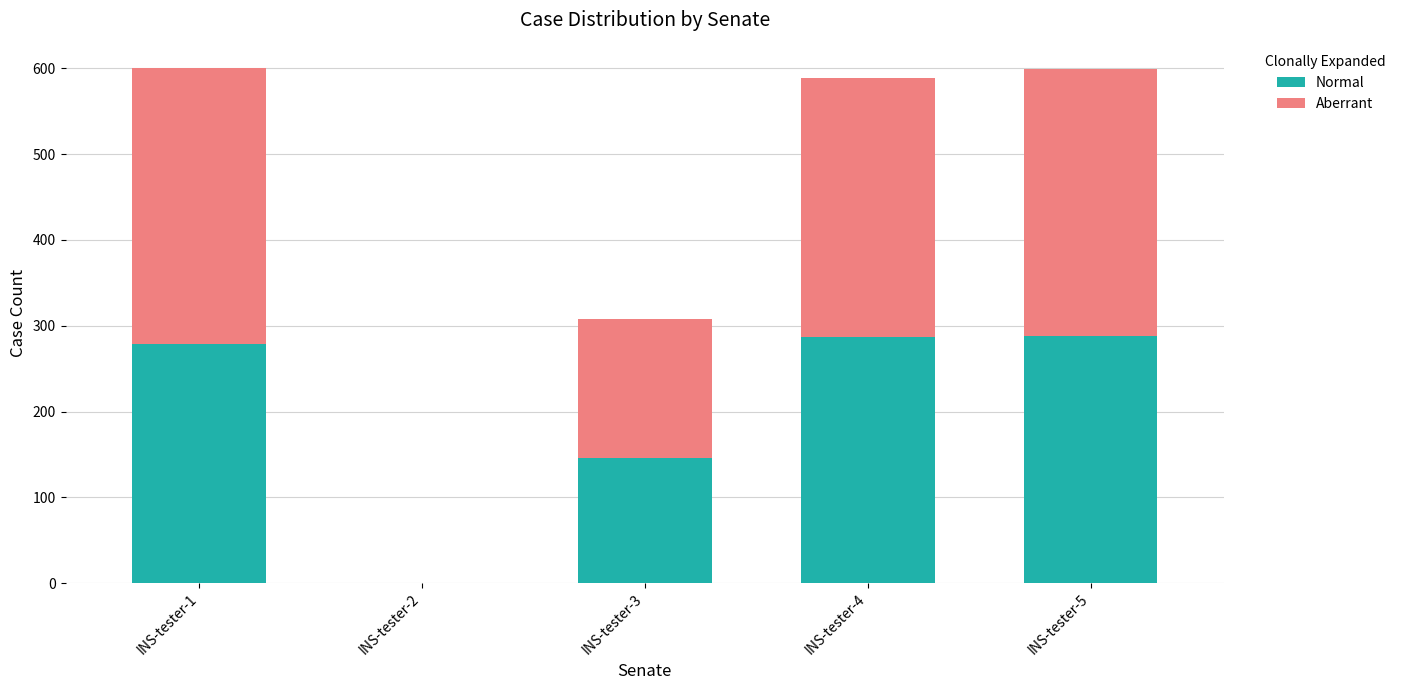

True or false: Normal has a value of 504.7 at INS-tester-5.

False